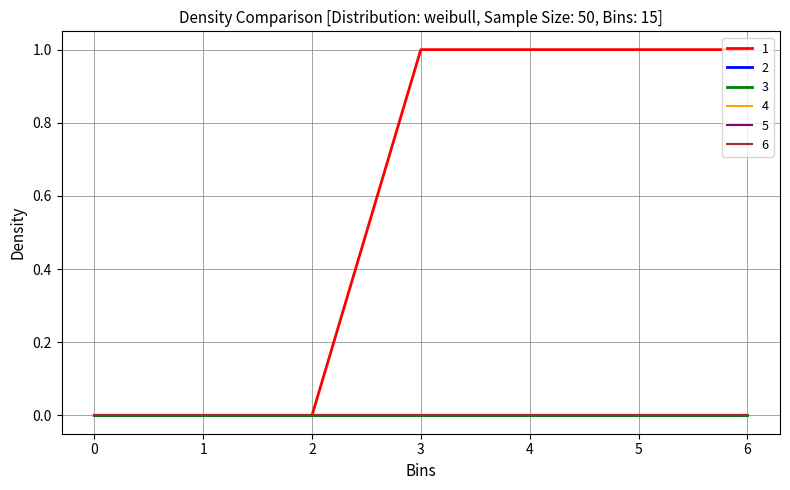

Reading left to right, what are all the values shown in this chart?

1: 0=0	1=0	2=0	3=1	4=1	5=1	6=1
2: 0=0	1=0	2=0	3=0	4=0	5=0	6=0
3: 0=0	1=0	2=0	3=0	4=0	5=0	6=0
4: 0=0	1=0	2=0	3=0	4=0	5=0	6=0
5: 0=0	1=0	2=0	3=0	4=0	5=0	6=0
6: 0=0	1=0	2=0	3=0	4=0	5=0	6=0